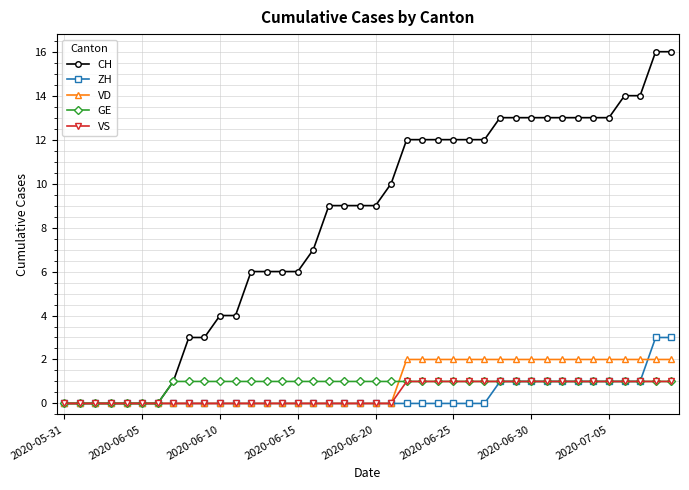

What is the difference between the maximum and minimum values in the ZH series?

3